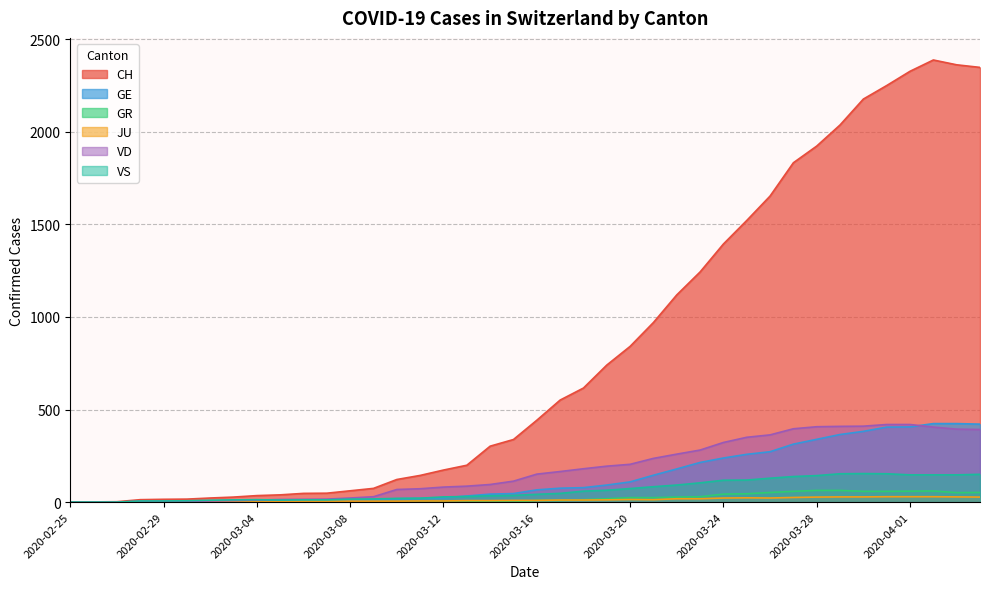

The value of JU at 2020-02-26 is 0. True or false?

True